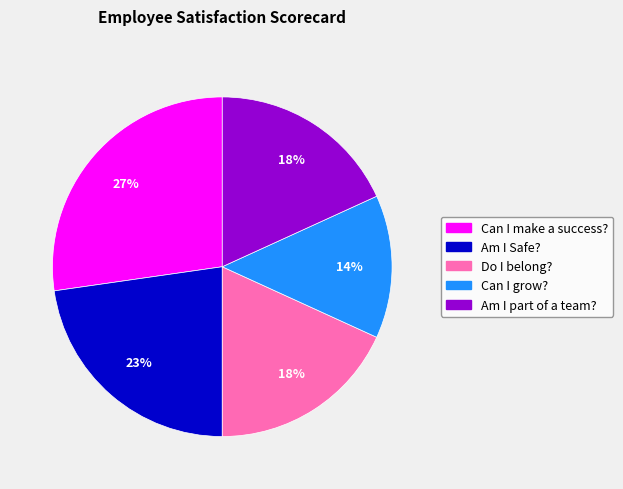

How many slices are in this pie chart?

5